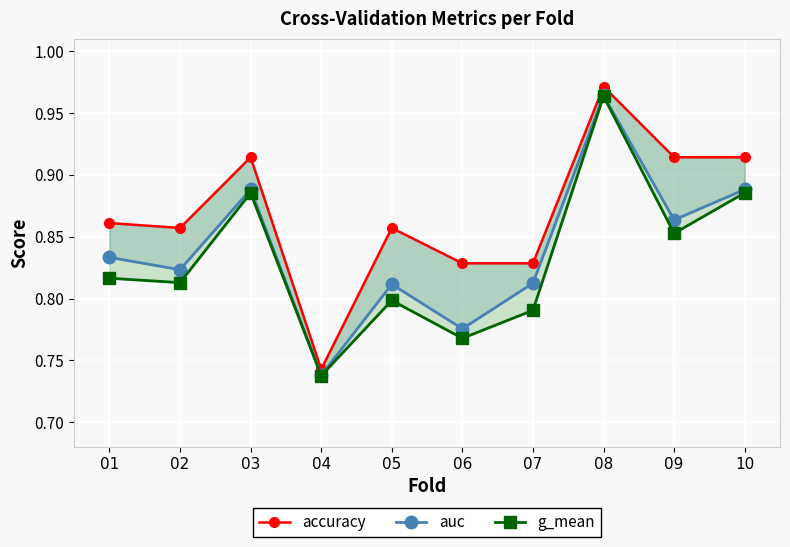

What is the smallest value displayed?

0.7